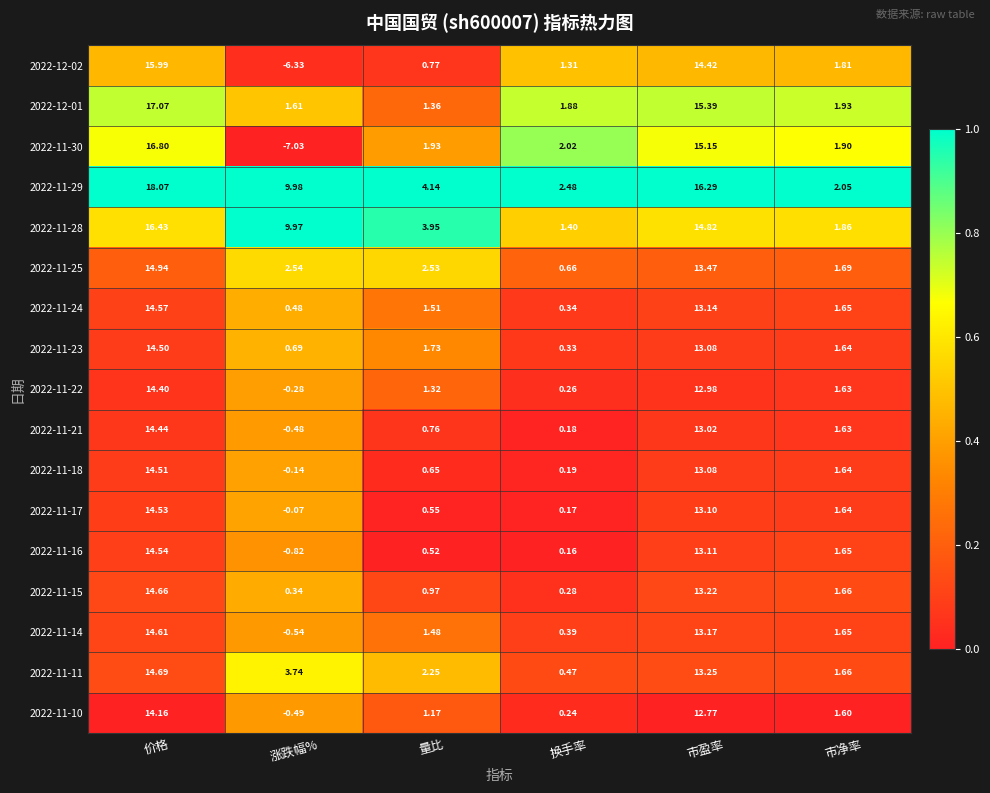

Which category has the highest value across all series?

价格